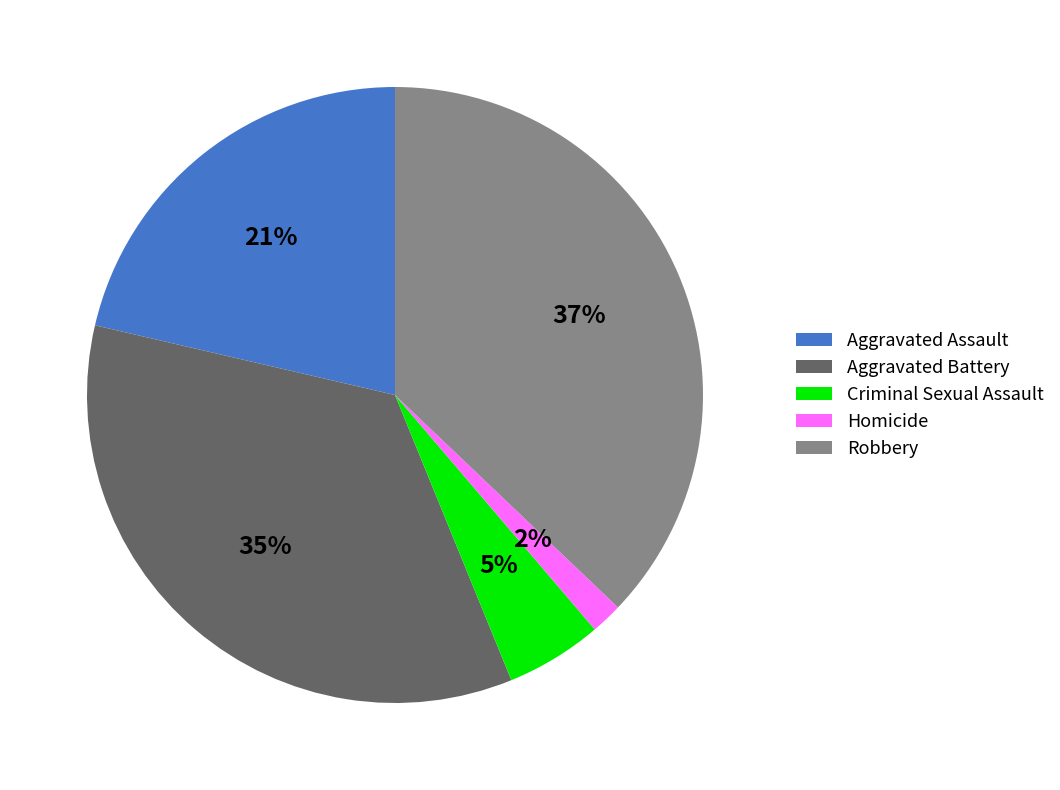

Which slice is the largest?

Robbery